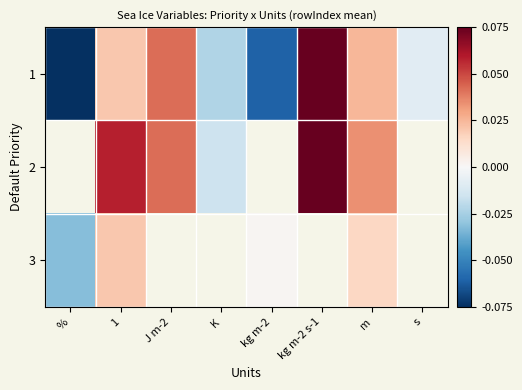

Which category has the highest value in the 3 series?

1